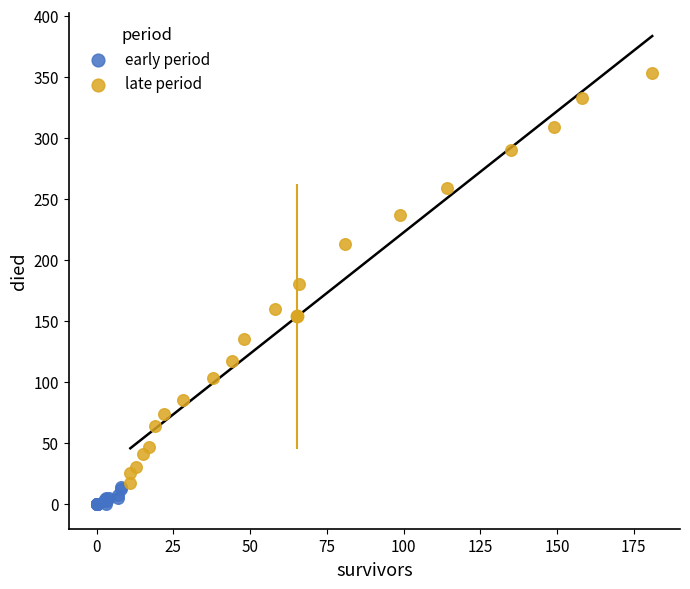

Which series has the largest Y range (max minus min)?

late period